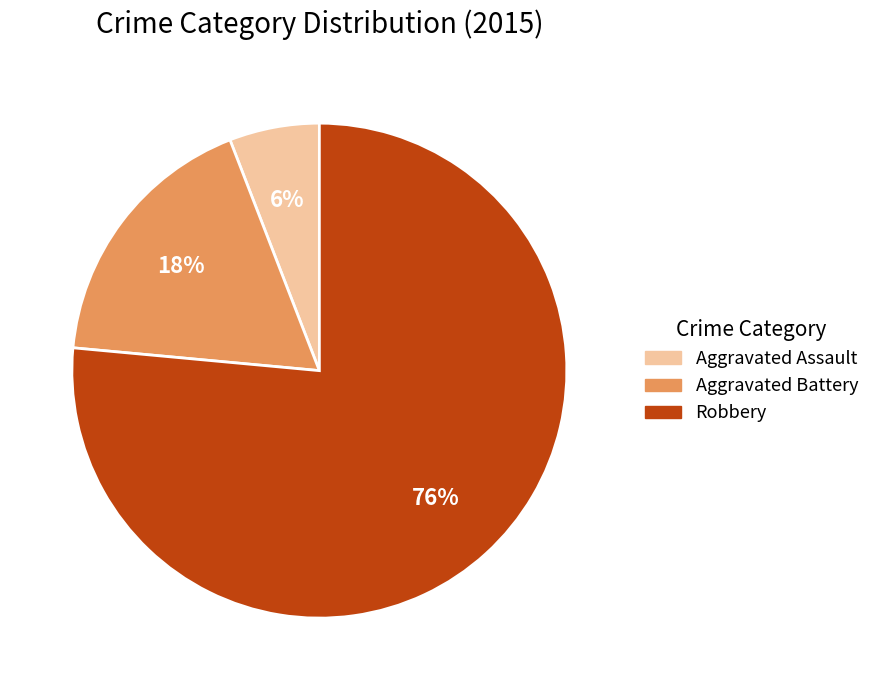

Do Aggravated Battery and Aggravated Assault together represent more than half of the pie?

No